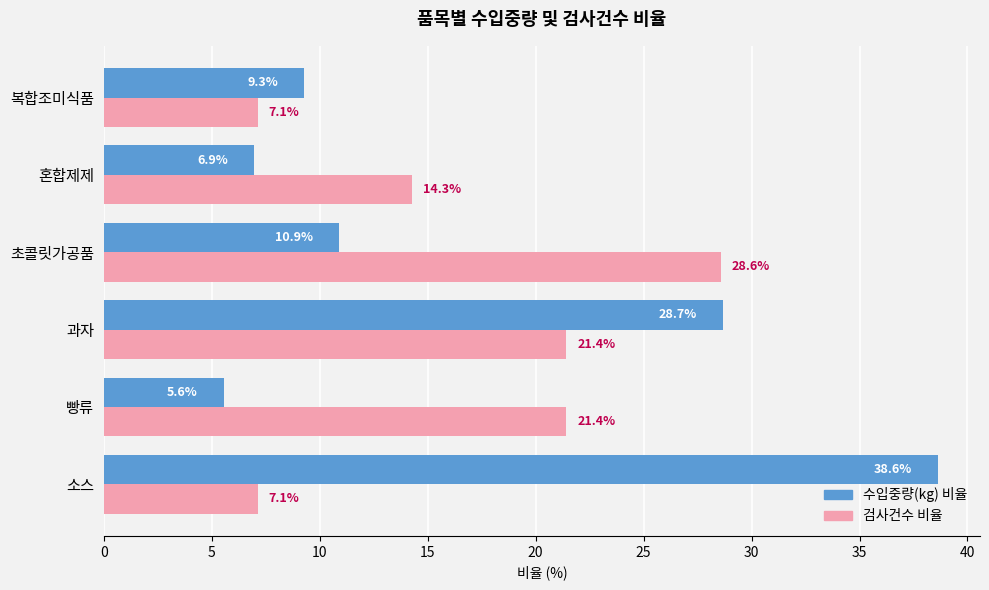

What is the total value across all series at 초콜릿가공품?

39.5